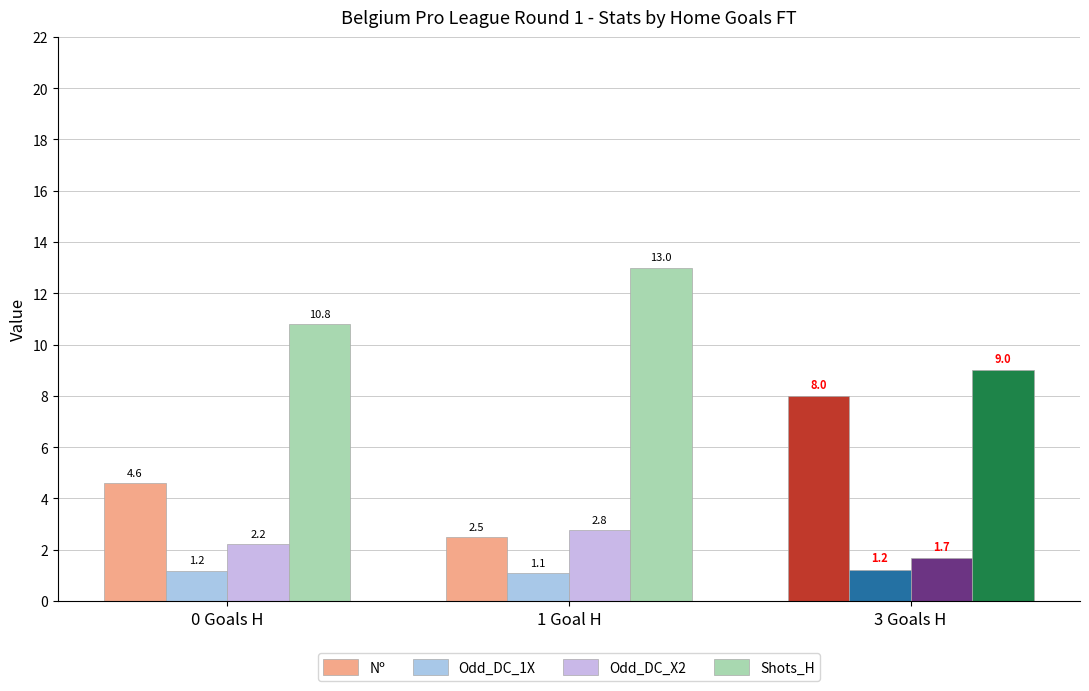

What is the difference between the maximum and minimum values in the Odd_DC_X2 series?

1.1